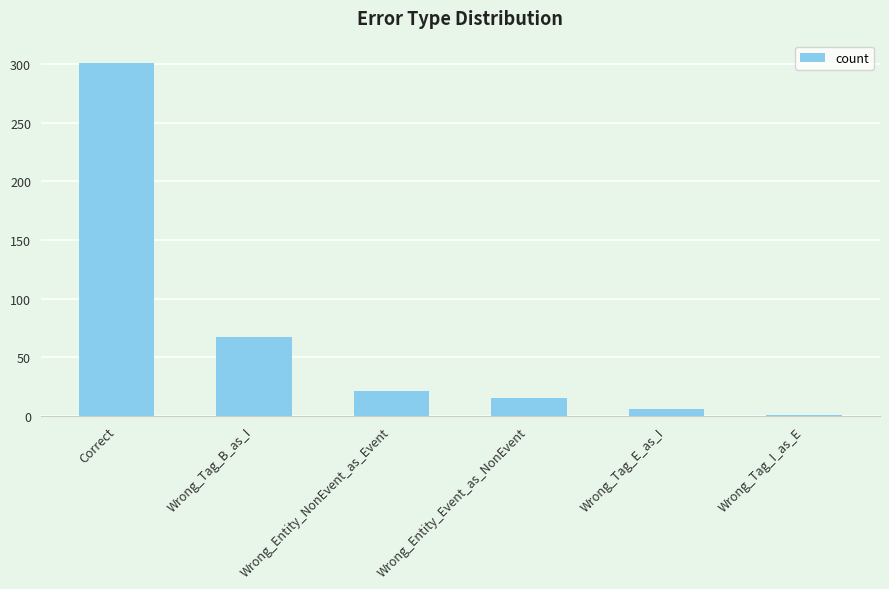

Approximately how many times larger is the value at Wrong_Tag_B_as_I compared to Wrong_Entity_Event_as_NonEvent?

4.5